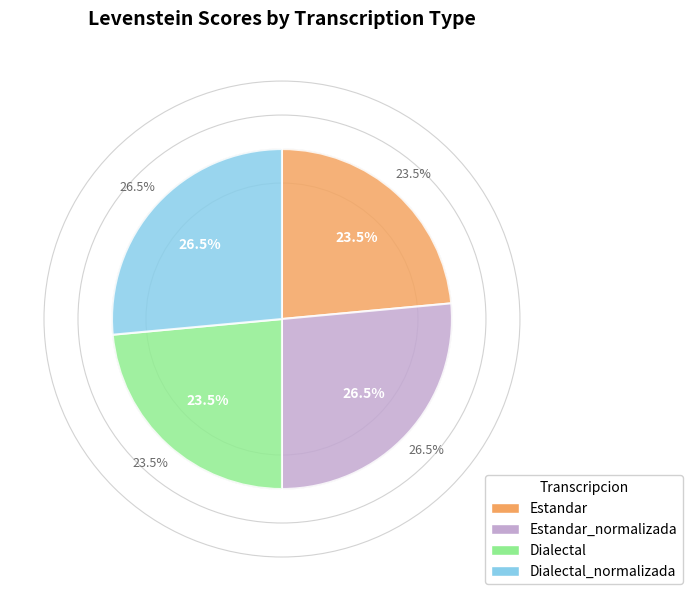

Is it true that Dialectal_normalizada is 41% of the pie?

False